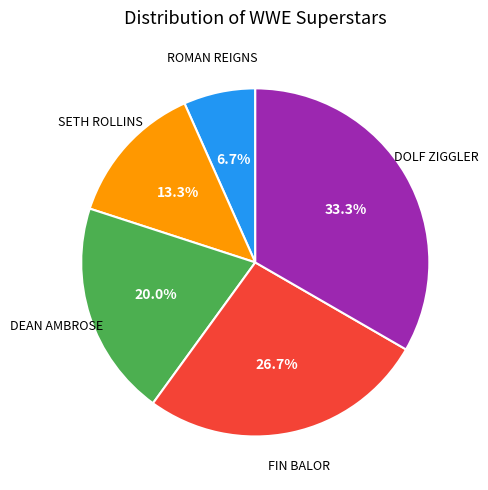

Is there a majority slice in this chart?

No